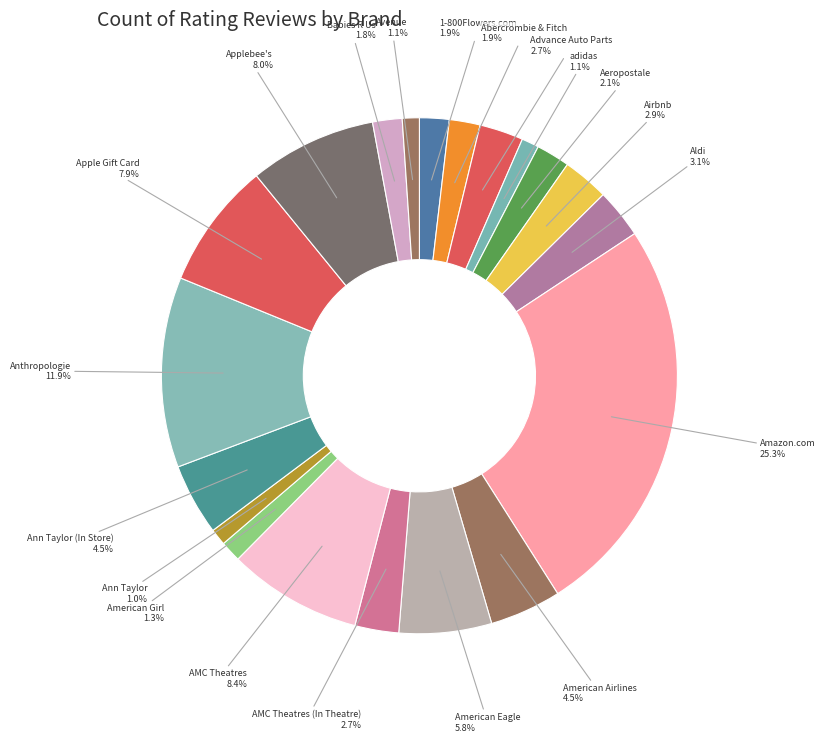

How many slices are in this pie chart?

20